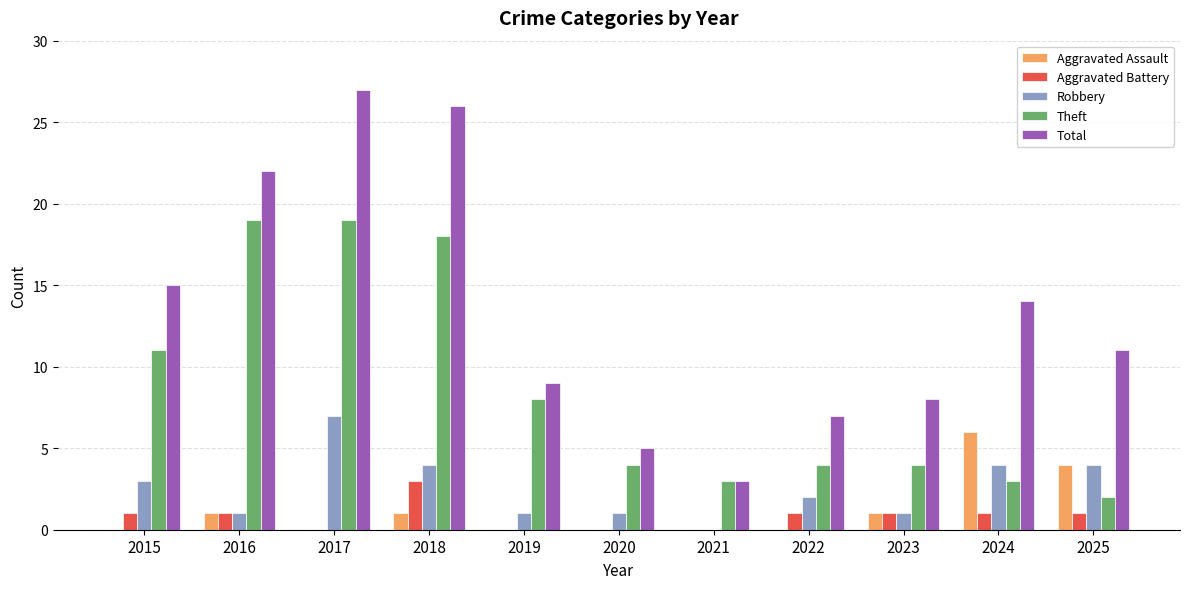

What is the difference between the Theft values at 2019 and 2018?

10